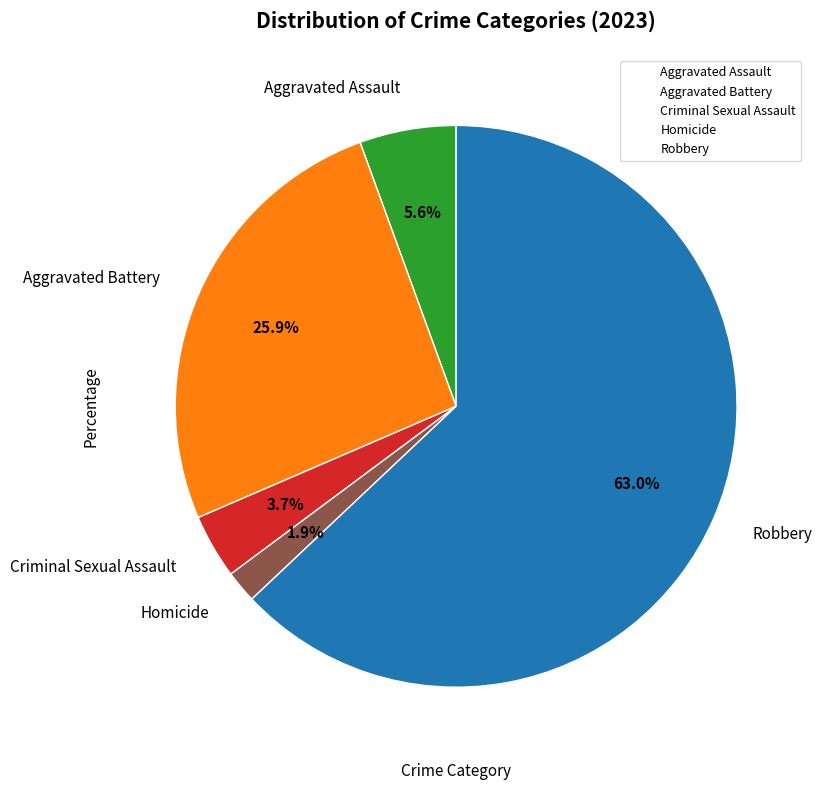

Which has a higher value, Homicide or Aggravated Assault?

Aggravated Assault